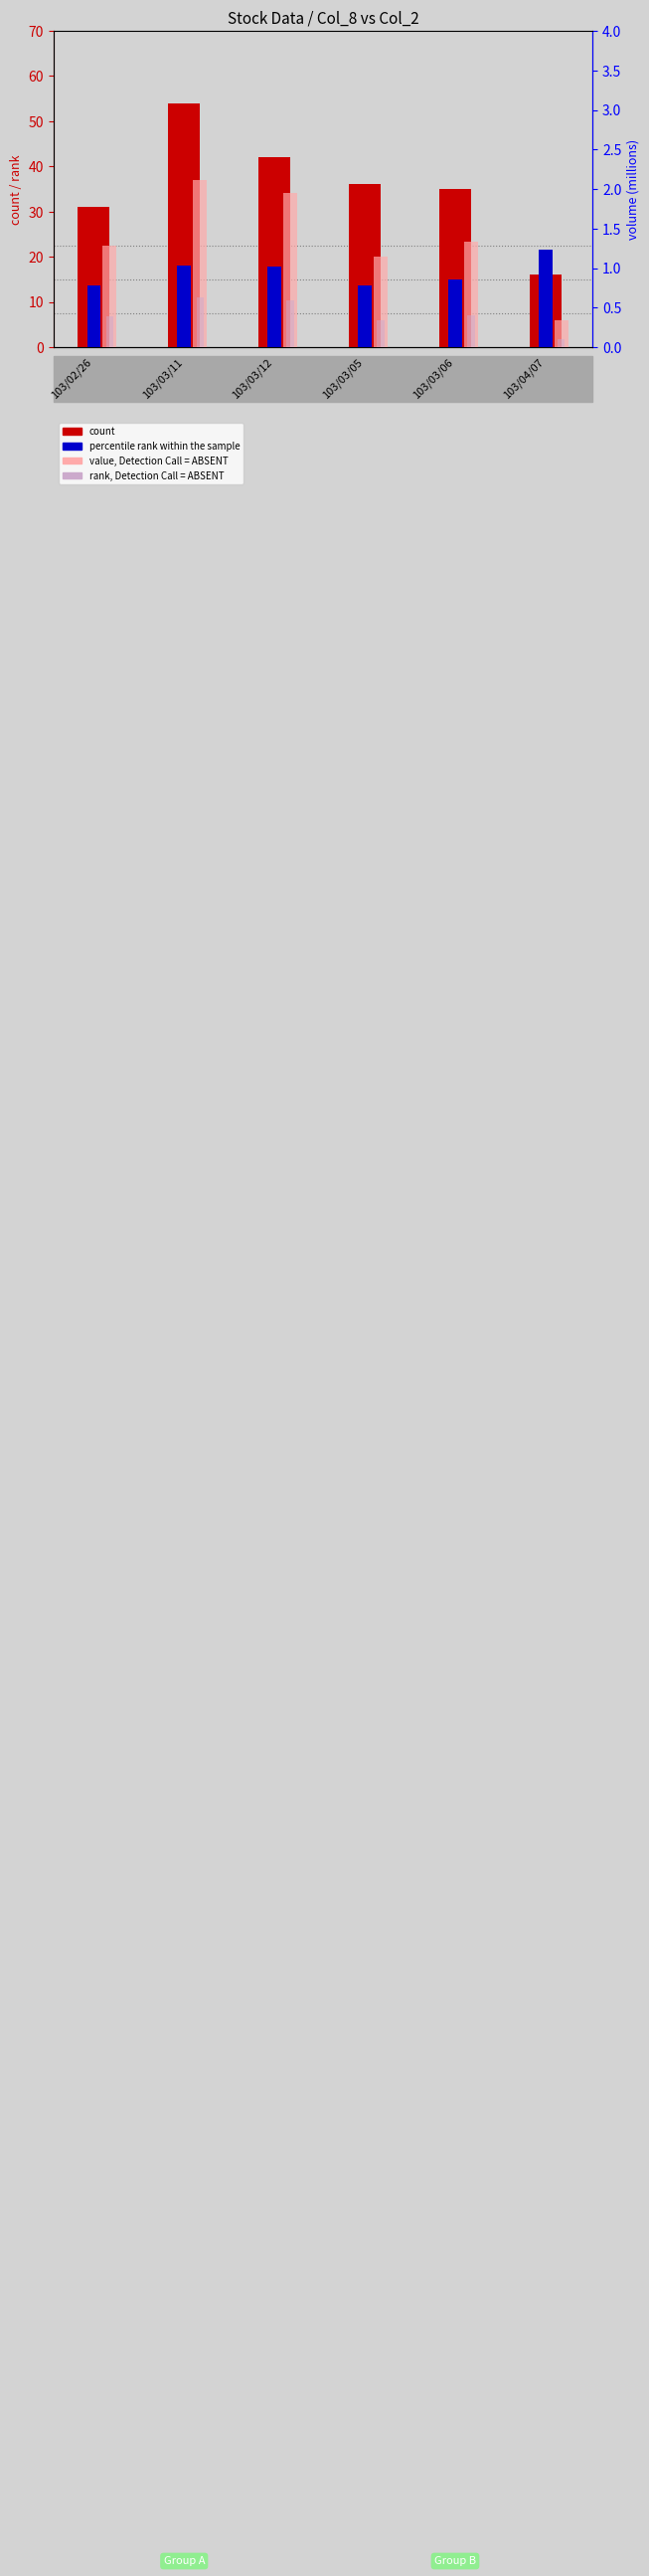

At which label does rank, Detection Call = ABSENT reach its minimum?

103/04/07